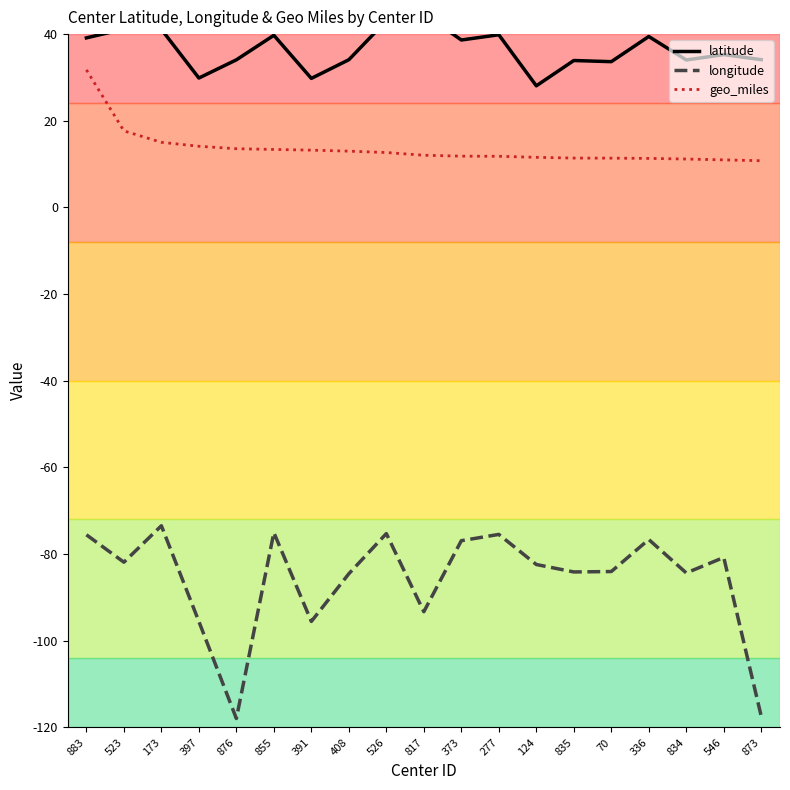

What are all the series names shown in the legend?

latitude, longitude, geo_miles